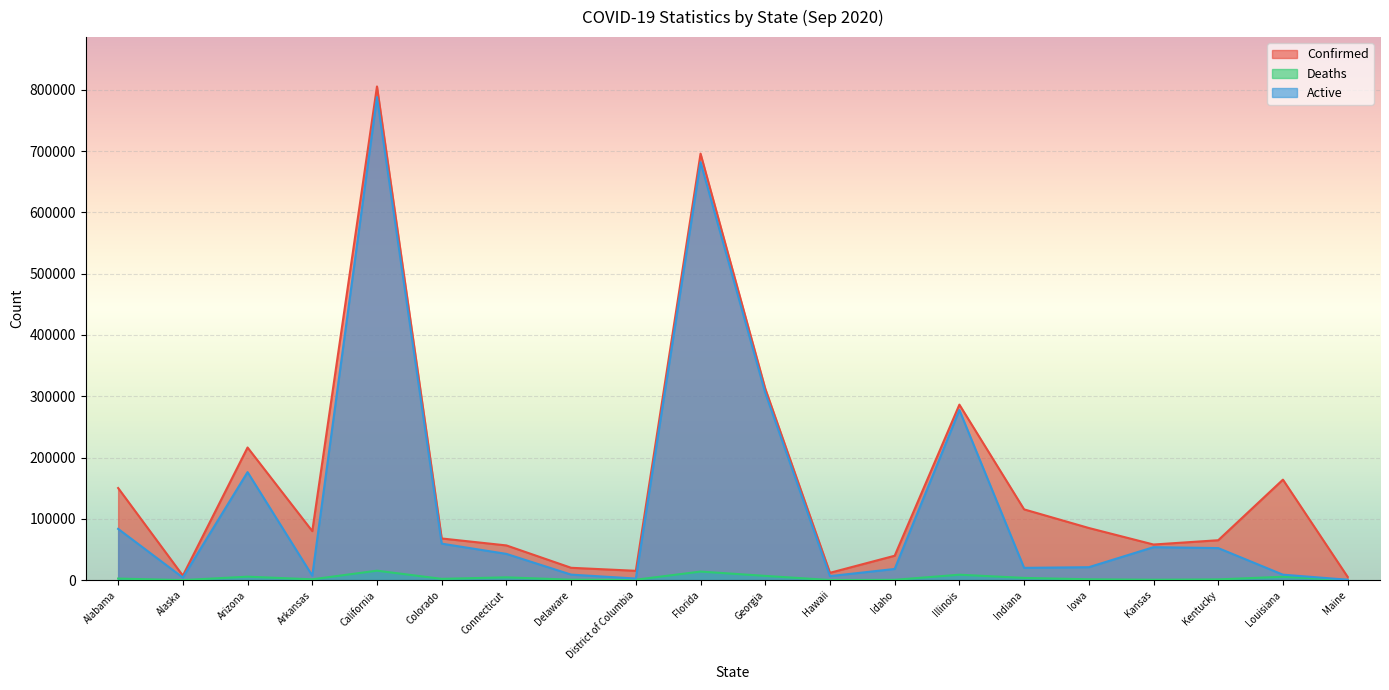

What position from the right is Maine?

1